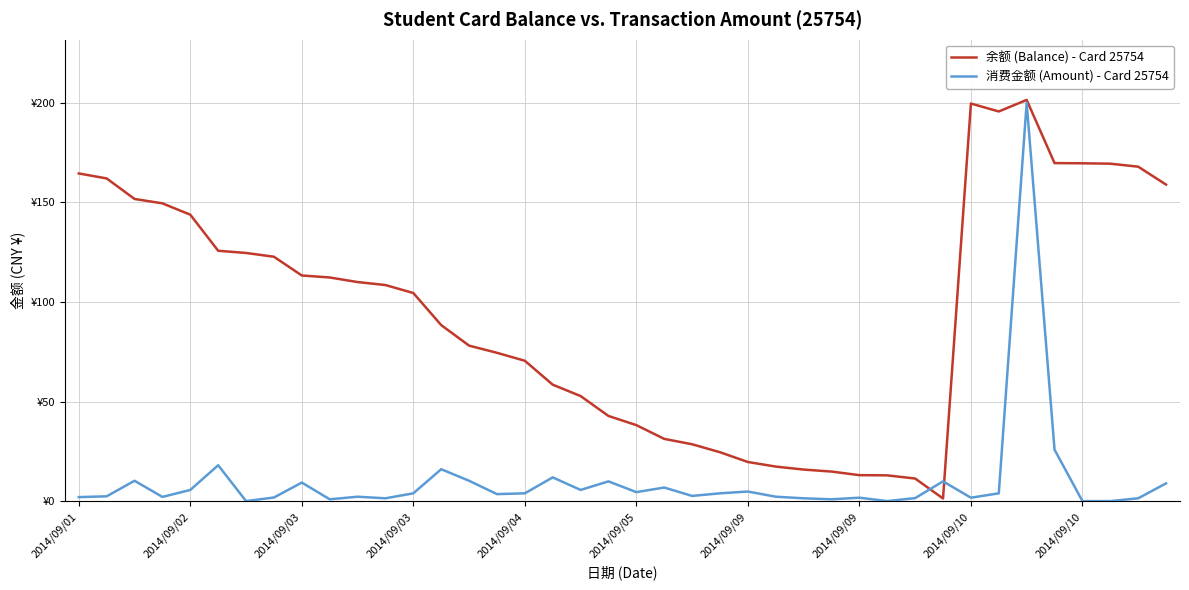

Is this an area chart (filled region under the line)?

No